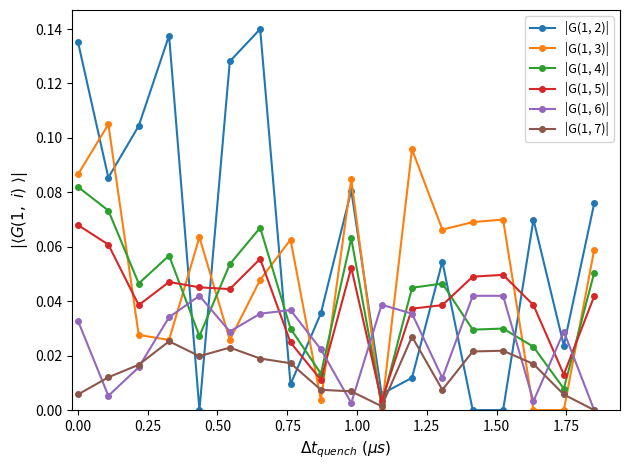

True or false: |G(1, 5)| has more than 1 interior local peaks.

True